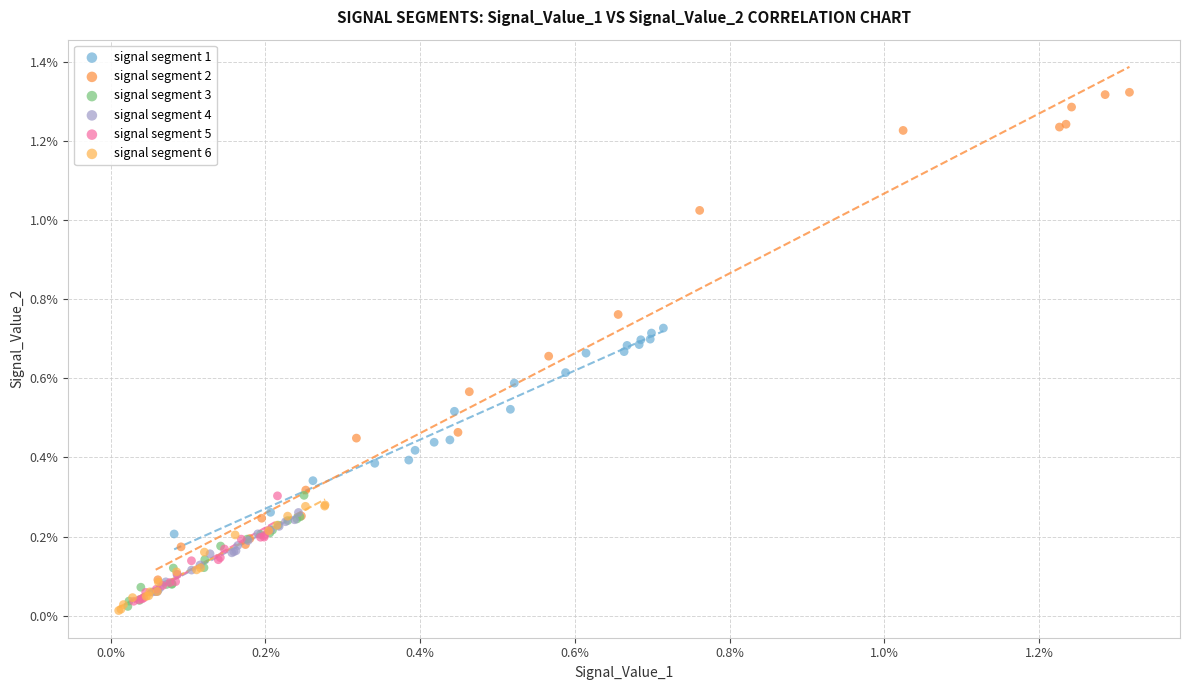

What are all the series names shown in the legend?

signal segment 1, signal segment 2, signal segment 3, signal segment 4, signal segment 5, signal segment 6